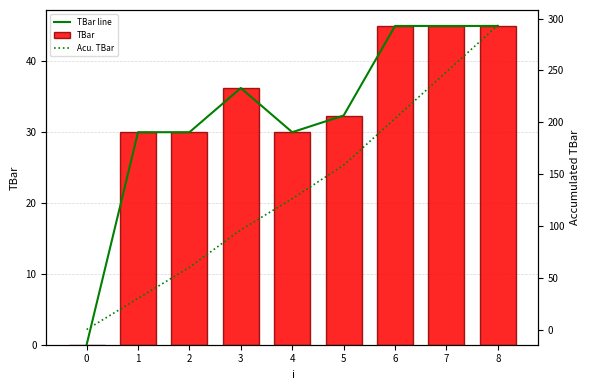

Reading left to right, transcribe all the data shown in this chart.

TBar line: 0.0	30.0	30.0	36.2	30.0	32.4	45.0	45.0	45.0
TBar: 0.0	30.0	30.0	36.2	30.0	32.4	45.0	45.0	45.0
Acu. TBar: 0.0	30.0	60.0	96.2	126.2	158.6	203.6	248.6	293.6